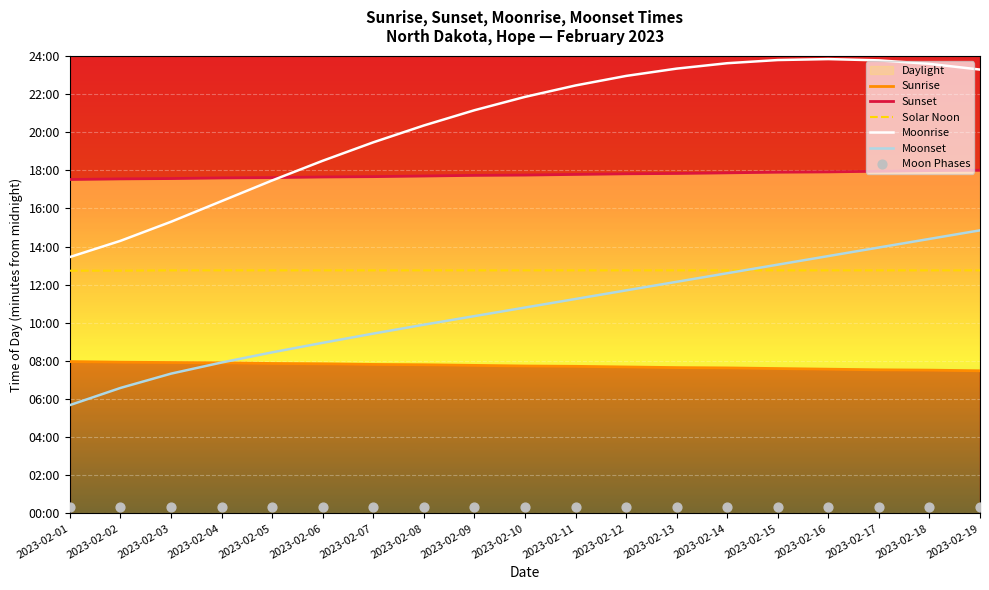

At how many categories does at least one series exceed 719?

19